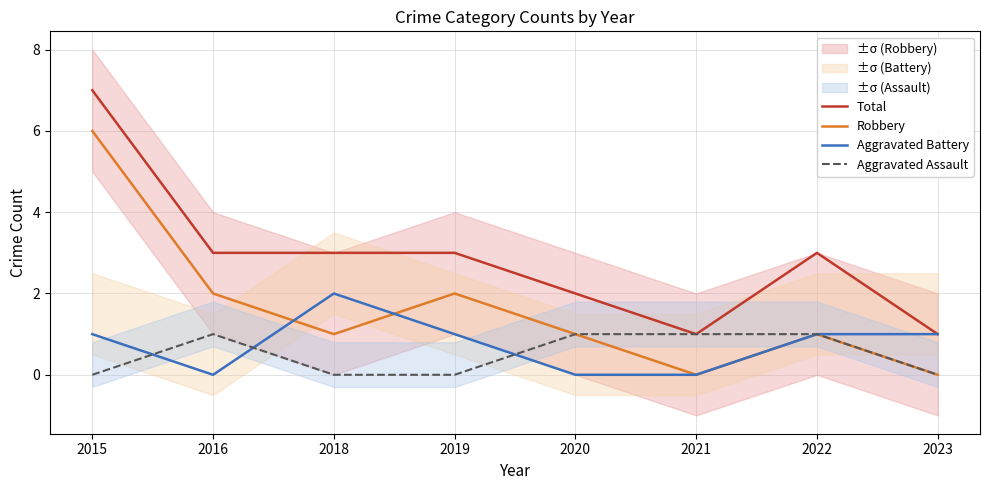

True or false: Total has a value of 1 at 2023.

True